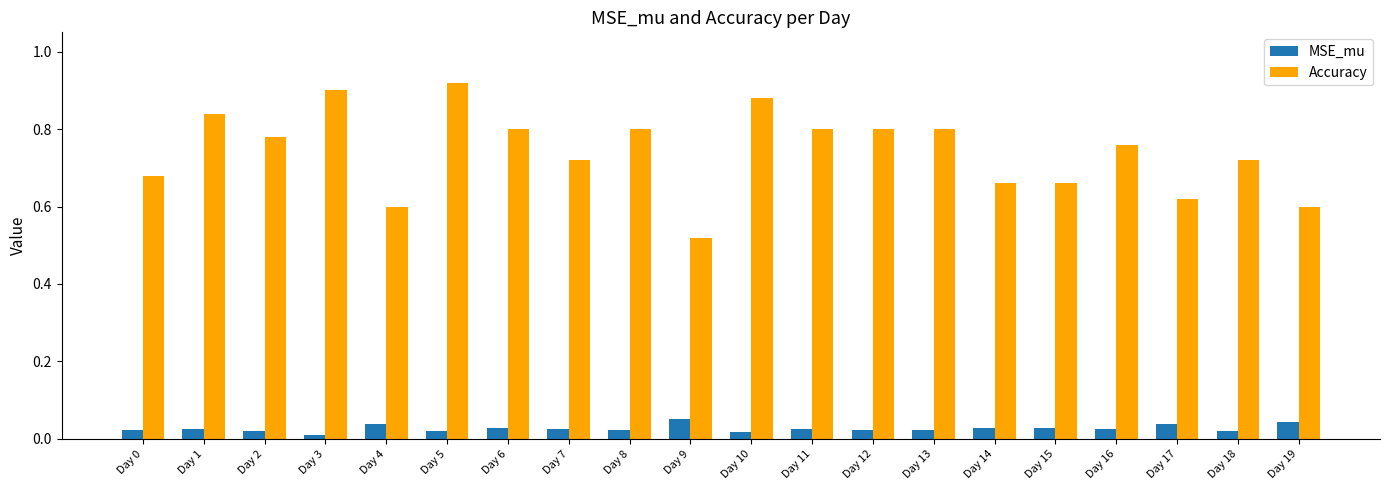

Count the MSE_mu values in the range 0 to 1.

20